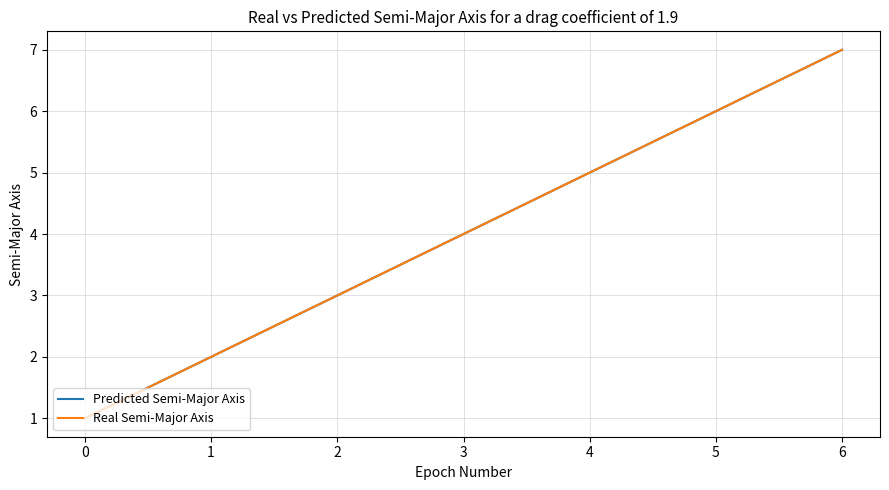

True or false: Real Semi-Major Axis and Predicted Semi-Major Axis intersect in this chart.

False